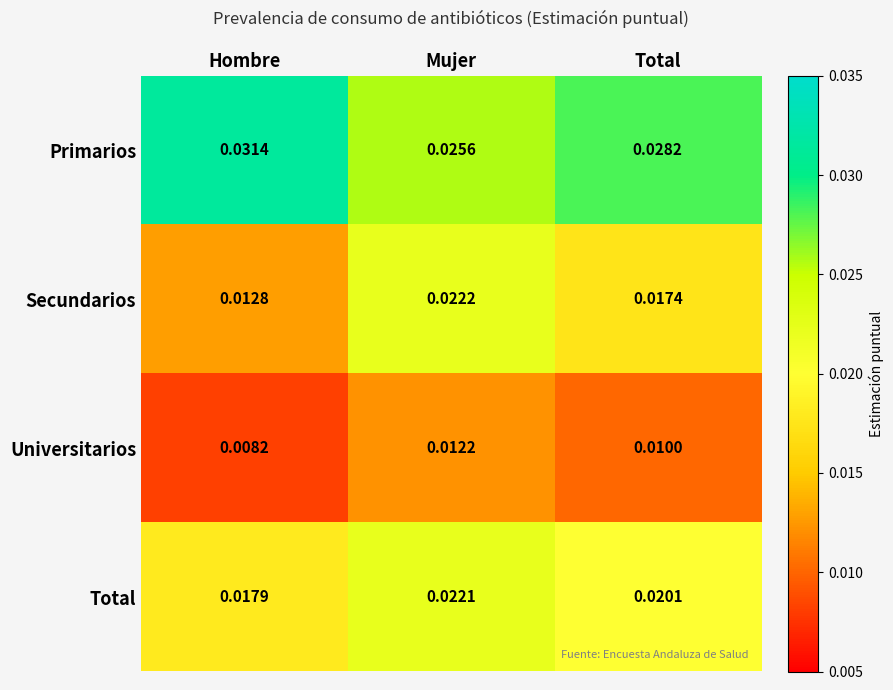

Which series changed the most between Mujer and Total?

Secundarios